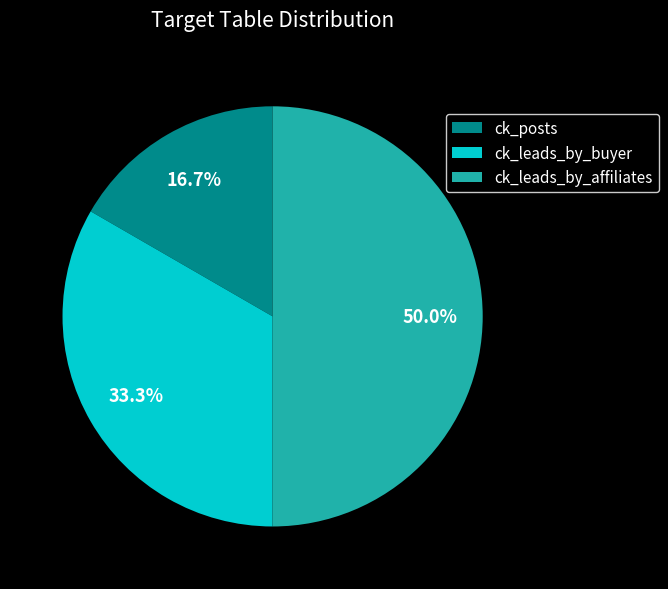

How many segments does this pie chart have?

3